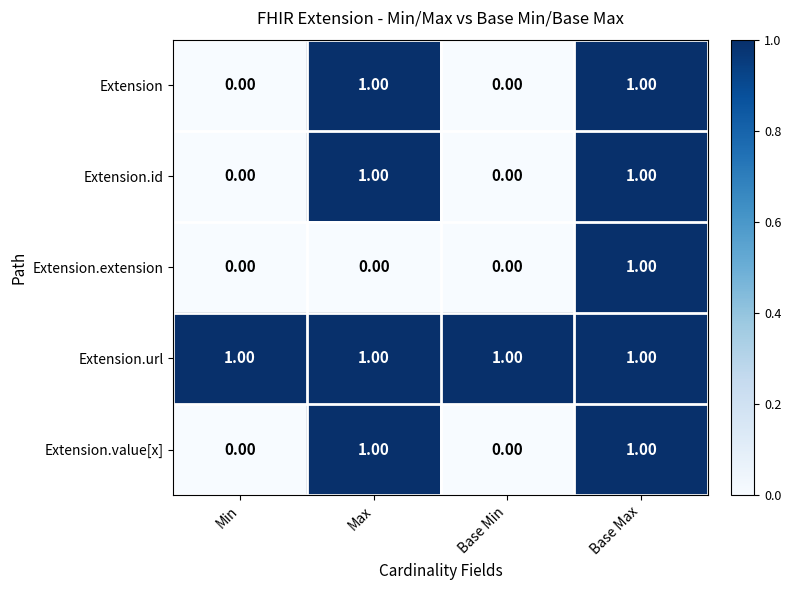

Which series has the largest total across all categories?

Extension.url